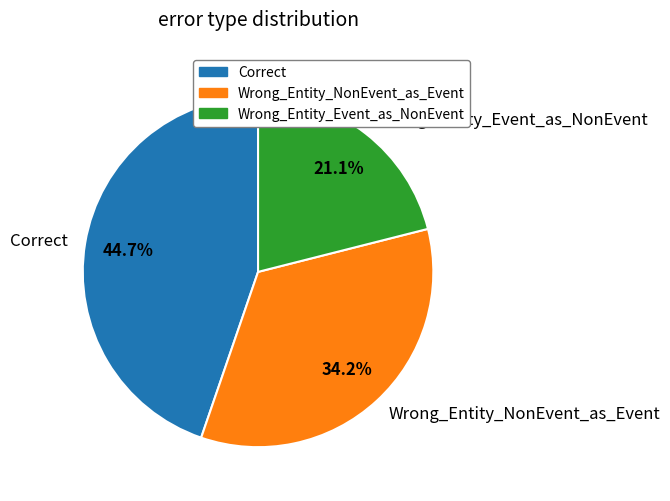

Do Wrong_Entity_Event_as_NonEvent and Correct together represent more than half of the pie?

Yes